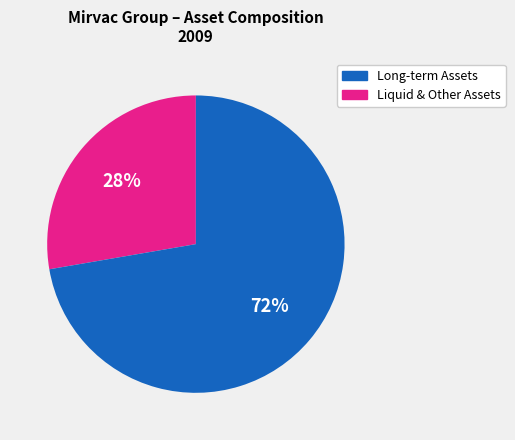

To the nearest percent, what is the average slice percentage?

50%